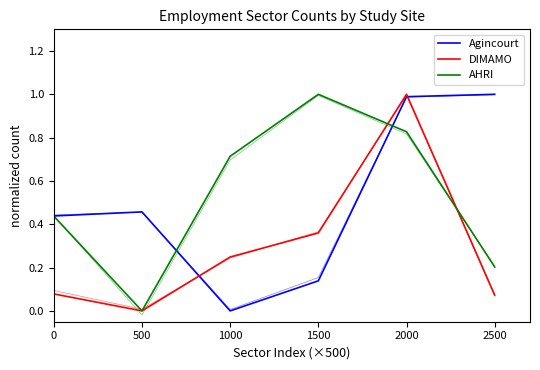

List the labels in order of DIMAMO value, largest first.

2000, 1500, 1000, 0, 2500, 500